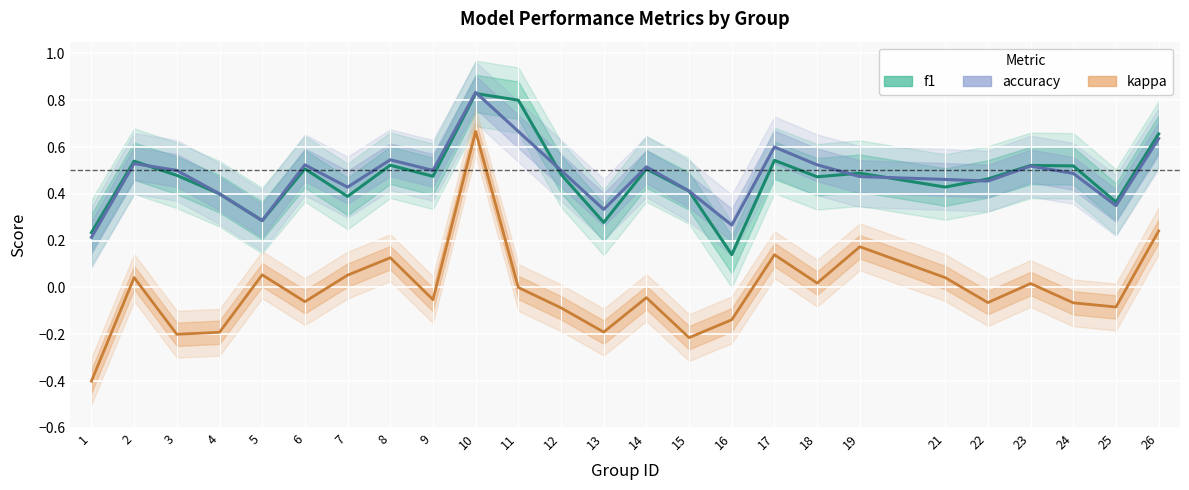

Which has a higher value, 14 or 16?

14